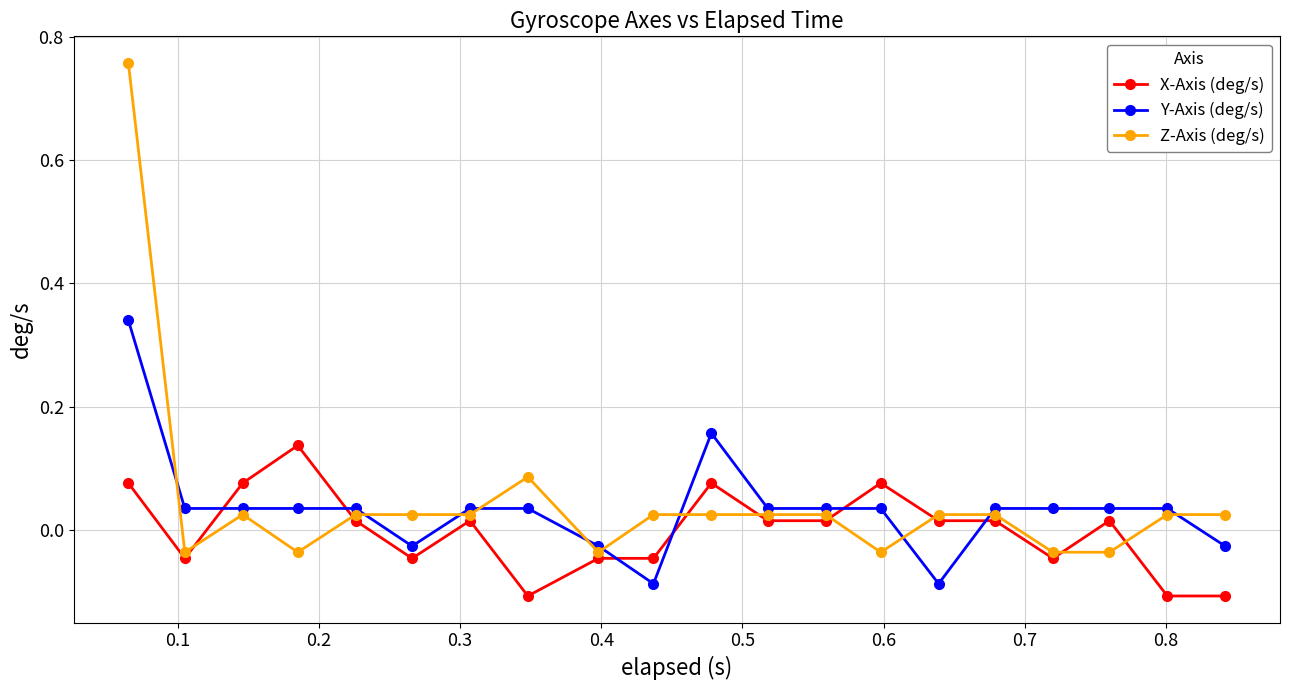

What is the sum of all Z-Axis (deg/s) values?

0.9